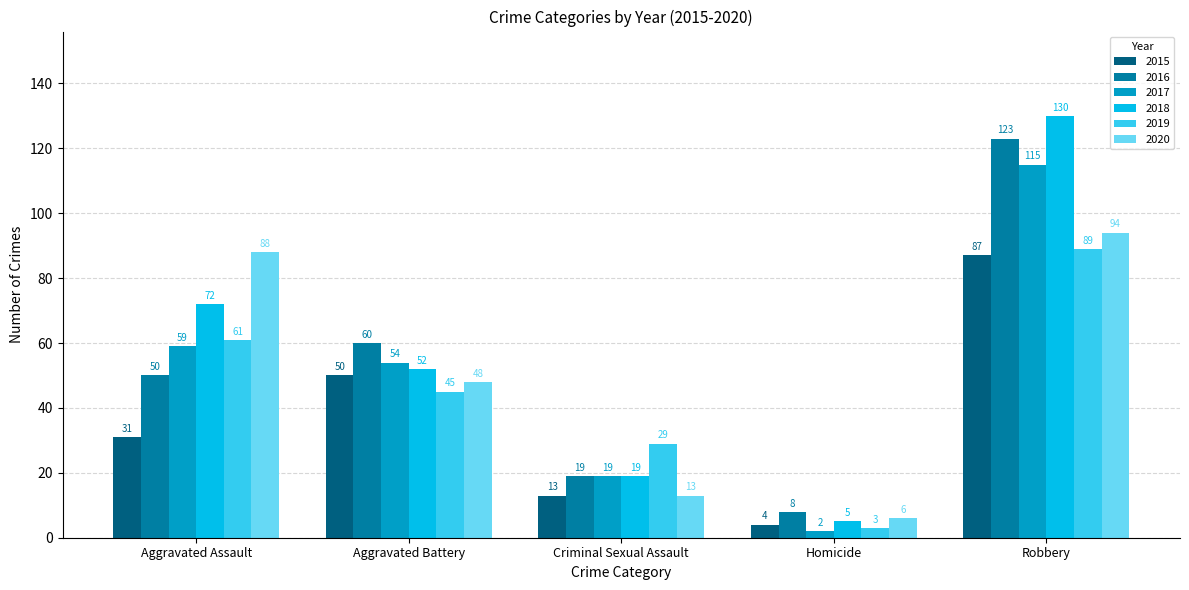

Count the 2018 values in the range 19 to 72.

3